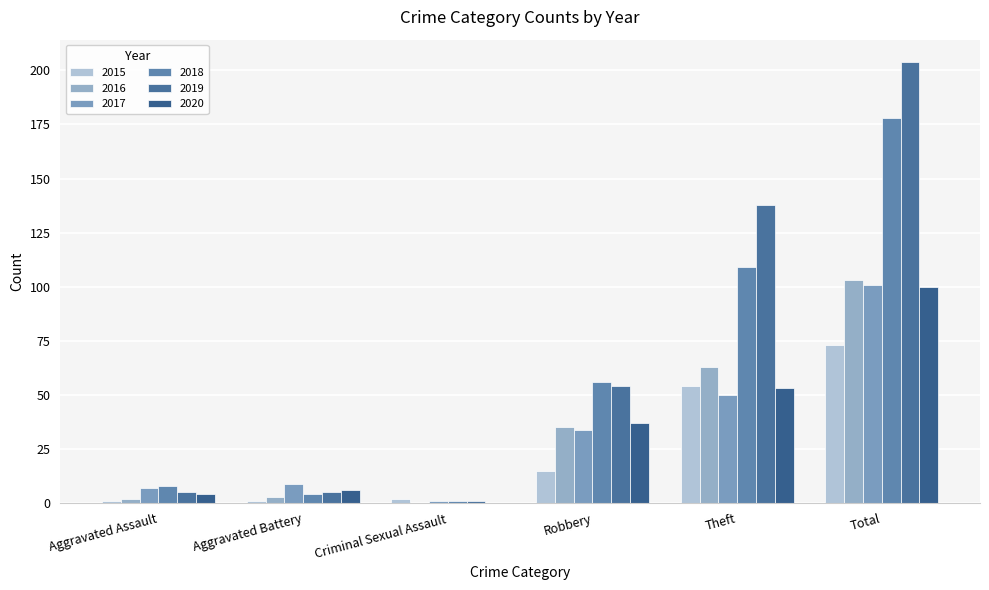

The value of 2019 at Aggravated Assault is 5. True or false?

True